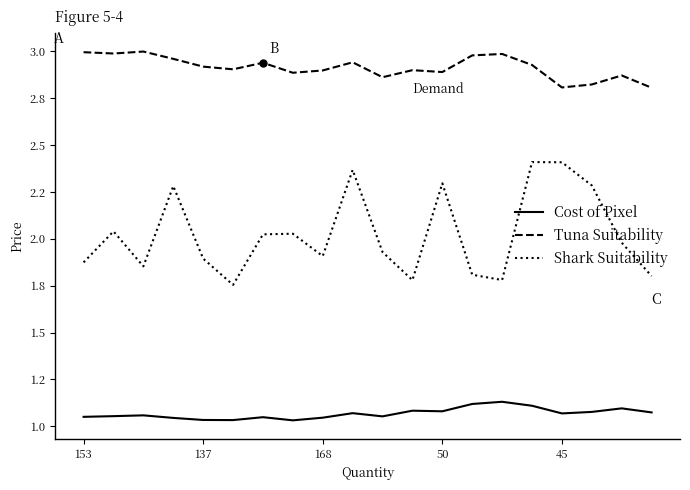

List the series in order of their overall mean, lowest first.

Cost of Pixel, Shark Suitability, Tuna Suitability